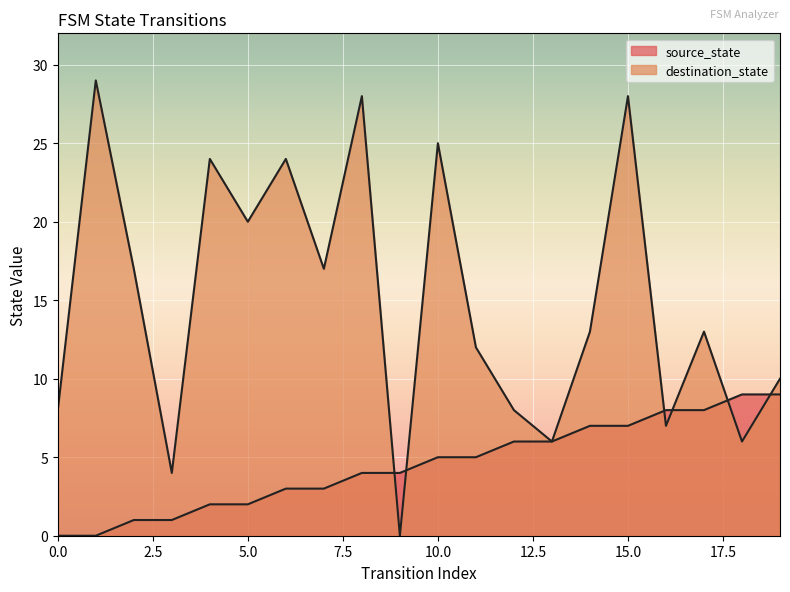

Reading right to left, transcribe all the data shown in this chart.

source_state: 9	9	8	8	7	7	6	6	5	5	4	4	3	3	2	2	1	1	0	0
destination_state: 10	6	13	7	28	13	6	8	12	25	0	28	17	24	20	24	4	17	29	8